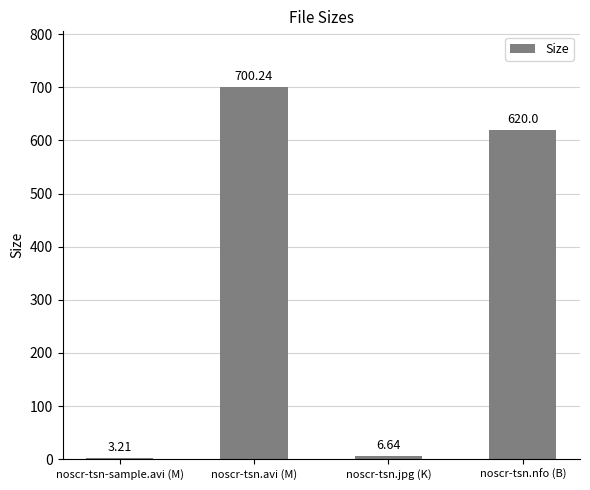

Which has a higher value, noscr-tsn.jpg (K) or noscr-tsn.nfo (B)?

noscr-tsn.nfo (B)